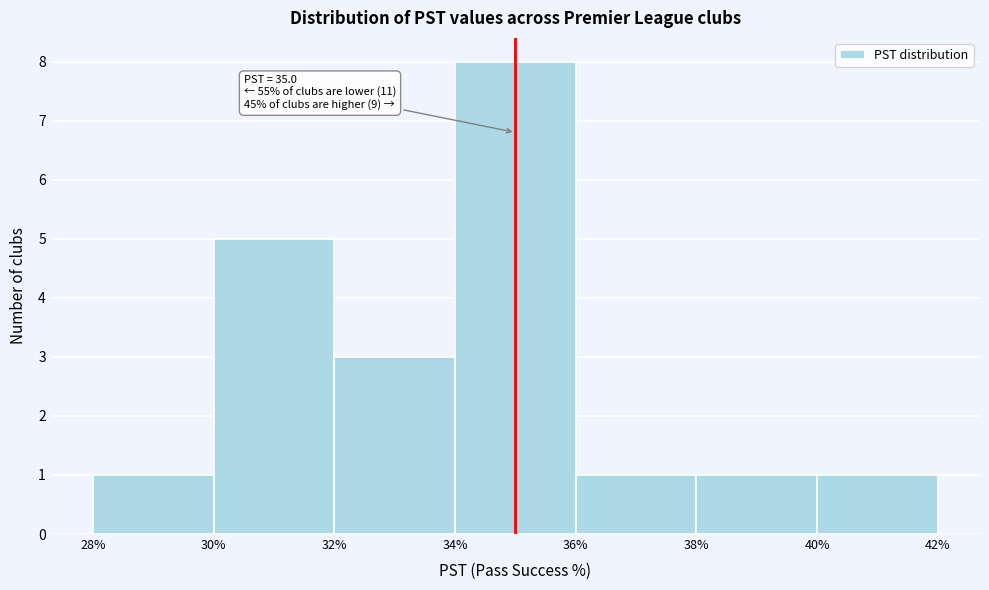

Over which range of the x-axis is the bar tallest?

34% to 36%